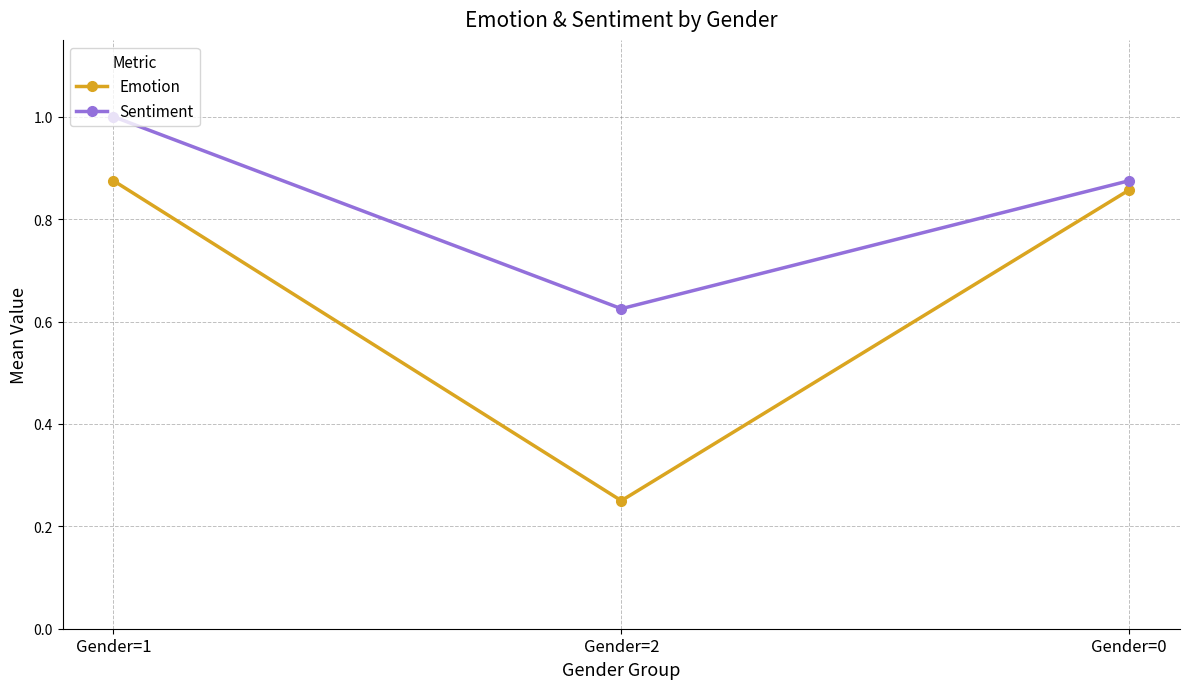

Count the number of categories in the chart.

3